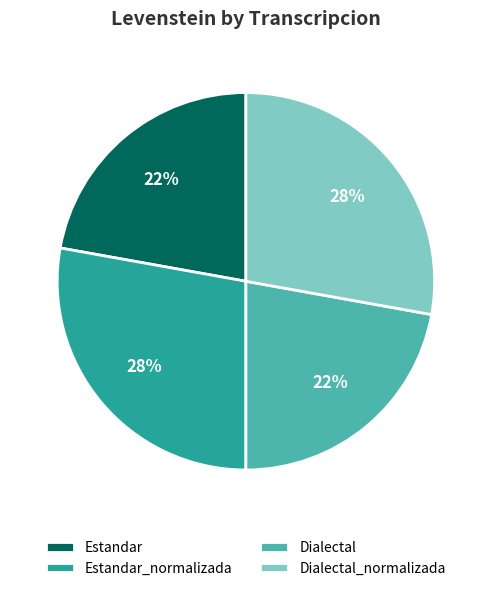

What is the ratio of the value at Dialectal to the value at Estandar?

1.0